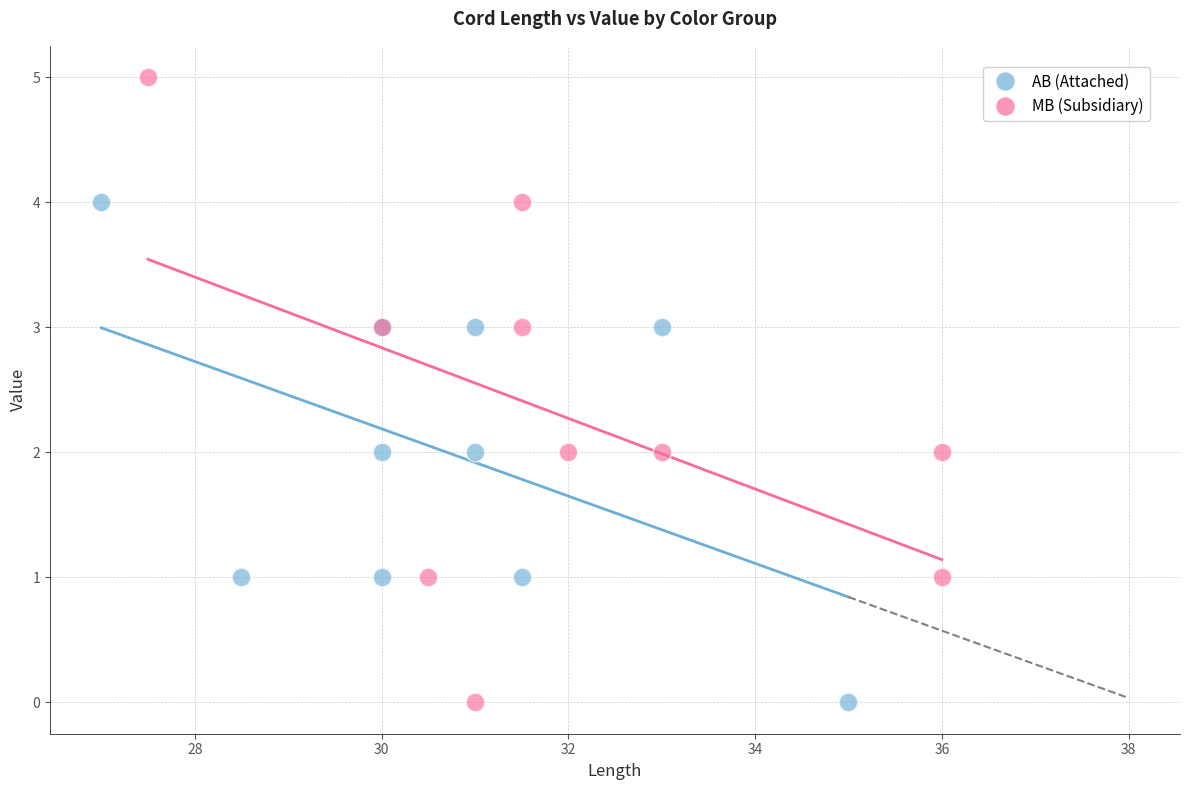

Which series reaches the maximum Y coordinate?

MB (Subsidiary)